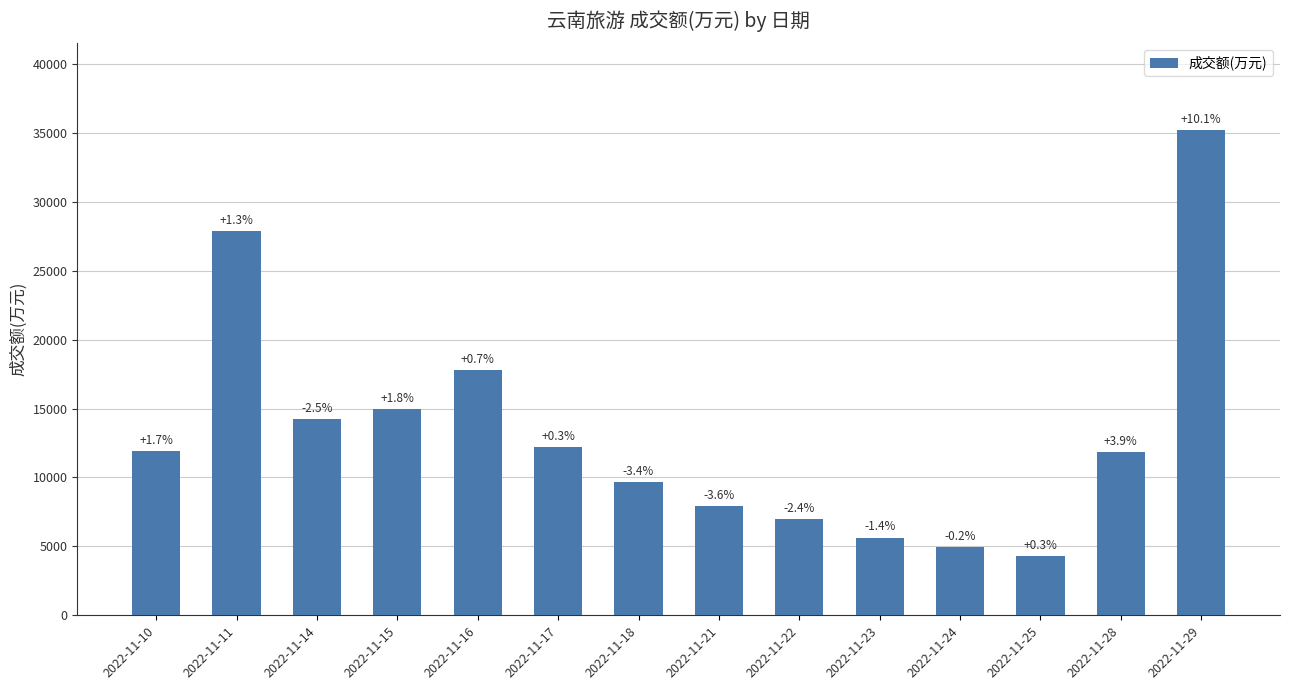

The value at 2022-11-24 is 4971. True or false?

True